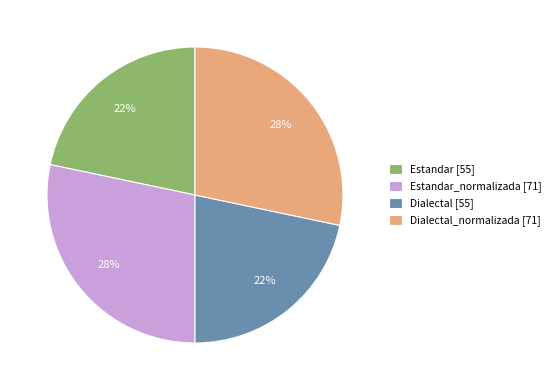

The Dialectal [55] slice represents 22% of the pie. True or false?

True